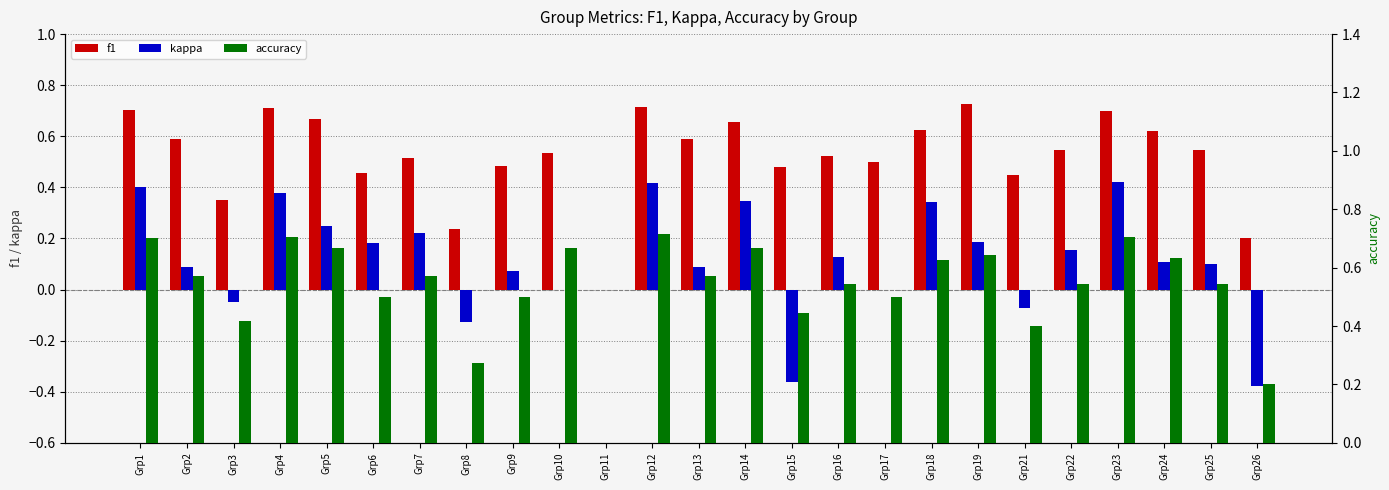

Reading left to right, transcribe all the data shown in this chart.

f1: Grp1=0.7	Grp2=0.6	Grp3=0.4	Grp4=0.7	Grp5=0.7	Grp6=0.5	Grp7=0.5	Grp8=0.2	Grp9=0.5	Grp10=0.5	Grp11=0.0	Grp12=0.7	Grp13=0.6	Grp14=0.7	Grp15=0.5	Grp16=0.5	Grp17=0.5	Grp18=0.6	Grp19=0.7	Grp21=0.5	Grp22=0.5	Grp23=0.7	Grp24=0.6	Grp25=0.5	Grp26=0.2
kappa: Grp1=0.4	Grp2=0.1	Grp3=-0.1	Grp4=0.4	Grp5=0.2	Grp6=0.2	Grp7=0.2	Grp8=-0.1	Grp9=0.1	Grp10=0.0	Grp11=0.0	Grp12=0.4	Grp13=0.1	Grp14=0.3	Grp15=-0.4	Grp16=0.1	Grp17=0.0	Grp18=0.3	Grp19=0.2	Grp21=-0.1	Grp22=0.2	Grp23=0.4	Grp24=0.1	Grp25=0.1	Grp26=-0.4
accuracy: Grp1=0.7	Grp2=0.6	Grp3=0.4	Grp4=0.7	Grp5=0.7	Grp6=0.5	Grp7=0.6	Grp8=0.3	Grp9=0.5	Grp10=0.7	Grp11=0.0	Grp12=0.7	Grp13=0.6	Grp14=0.7	Grp15=0.4	Grp16=0.5	Grp17=0.5	Grp18=0.6	Grp19=0.6	Grp21=0.4	Grp22=0.5	Grp23=0.7	Grp24=0.6	Grp25=0.5	Grp26=0.2